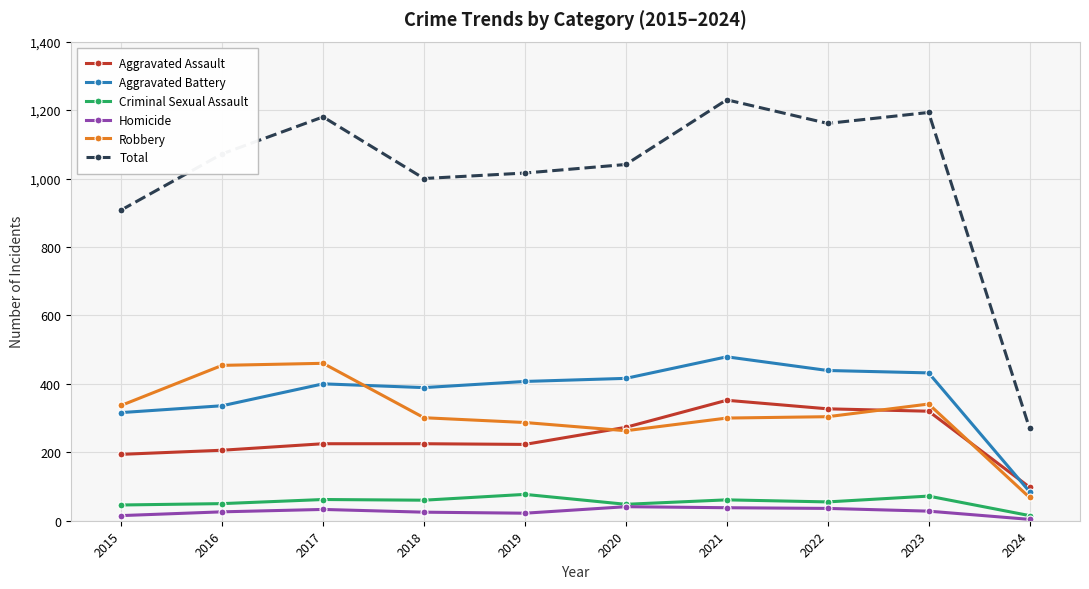

What is the difference between the maximum and second lowest values in the Robbery series?

197